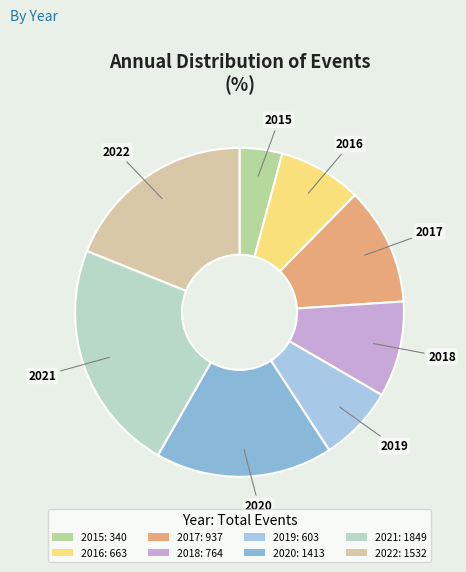

To the nearest percent, what is the combined percentage of 2017 and 2022?

30%